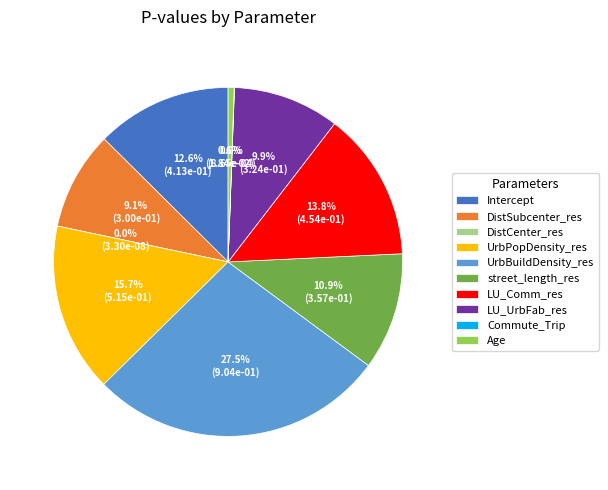

What percentage is the LU_UrbFab_res slice, to the nearest percent?

10%